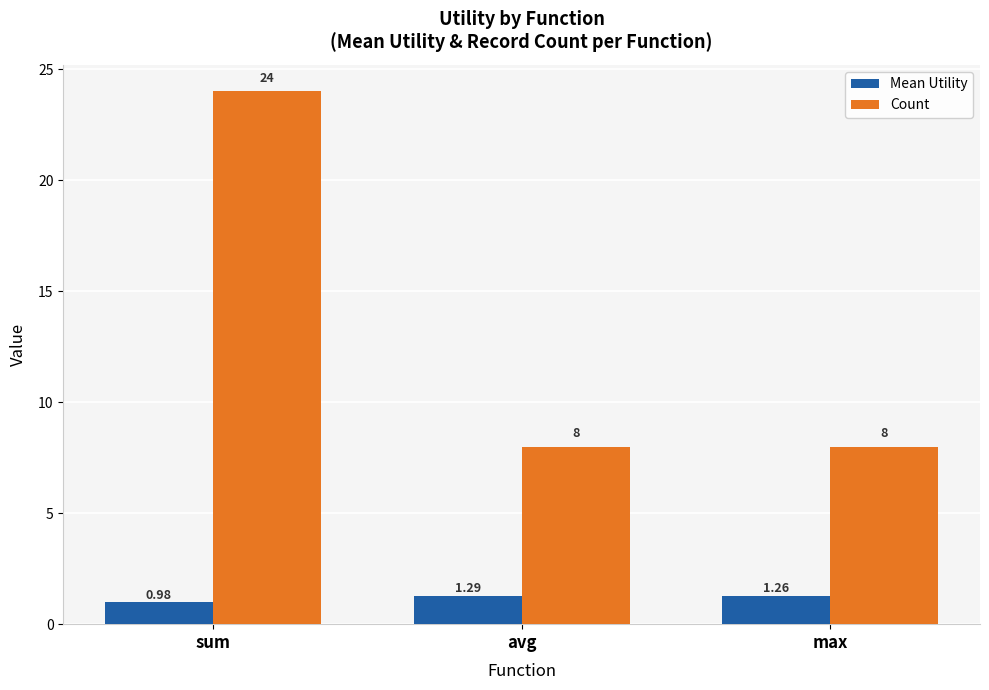

How many bars are there in each group?

2